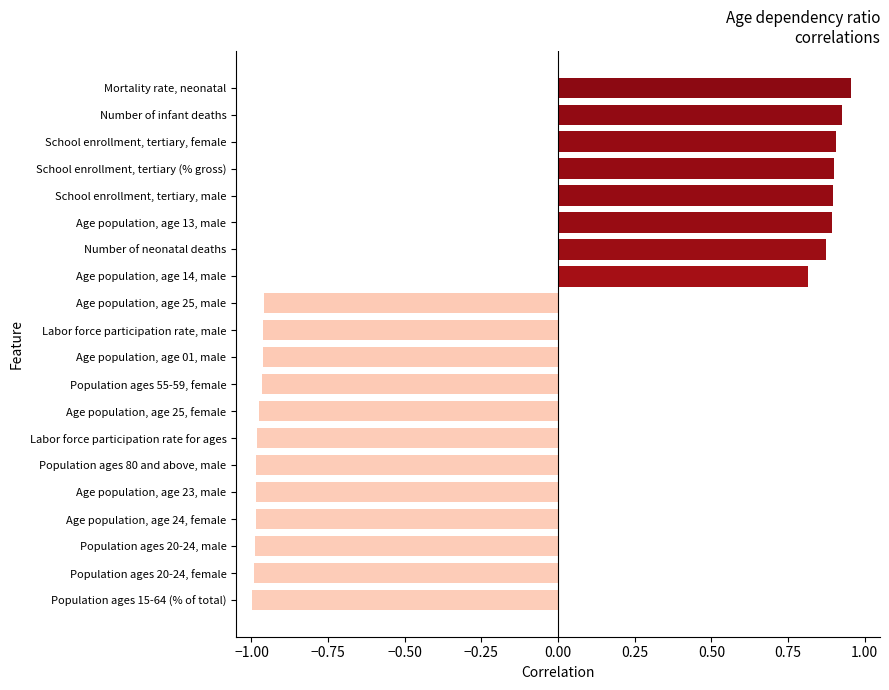

True or false: the data shows -1.5 at Labor force participation rate for ages.

False